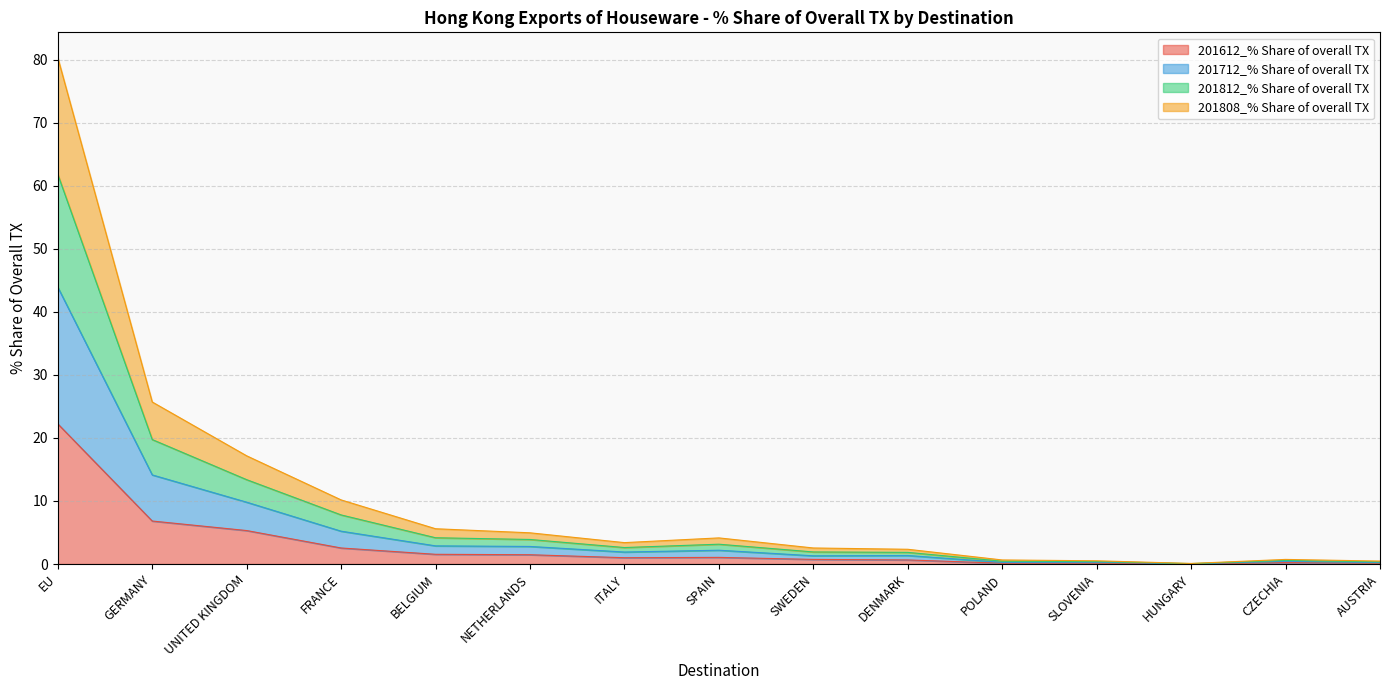

True or false: 201712_% Share of overall TX and 201808_% Share of overall TX cross at least once.

False